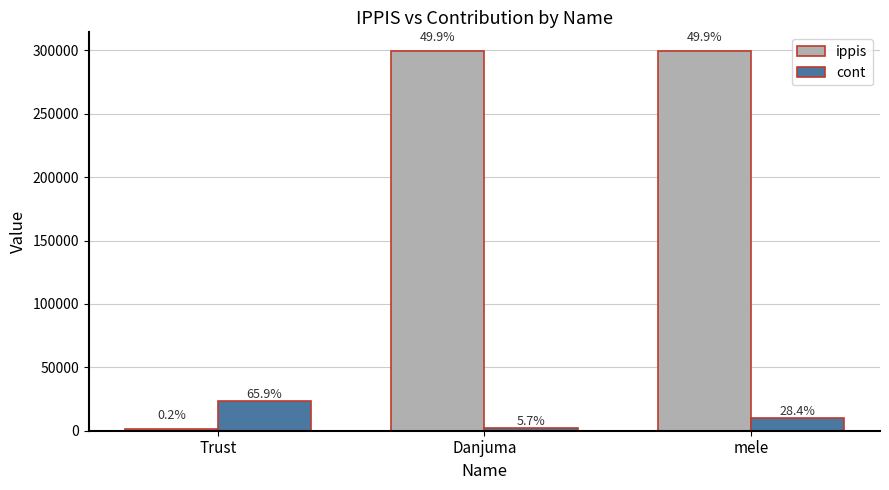

Does the chart contain any negative values?

No